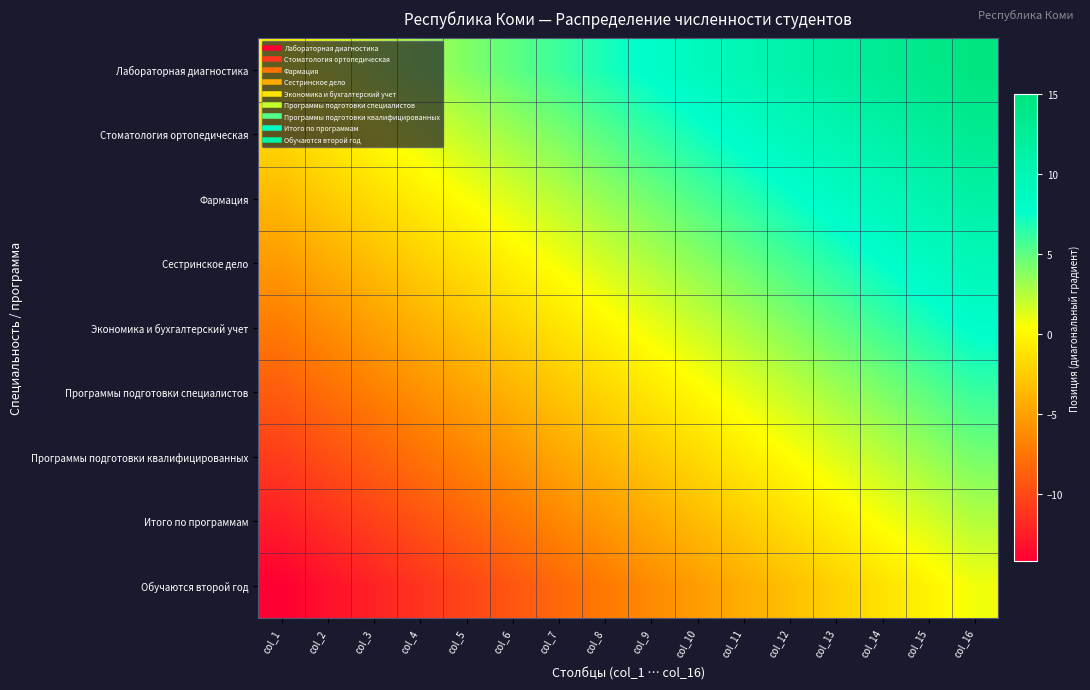

Reading left to right, extract all data points from this chart.

row_0: 0.0	1.0	2.0	3.0	4.0	5.0	6.0	7.0	8.0	9.0	10.0	11.0	12.0	13.0	14.0	15.0
row_1: -1.8	-0.8	0.2	1.2	2.2	3.2	4.2	5.2	6.2	7.2	8.2	9.2	10.2	11.2	12.2	13.2
row_2: -3.6	-2.6	-1.6	-0.6	0.4	1.4	2.4	3.4	4.4	5.4	6.4	7.4	8.4	9.4	10.4	11.4
row_3: -5.3	-4.3	-3.3	-2.3	-1.3	-0.3	0.7	1.7	2.7	3.7	4.7	5.7	6.7	7.7	8.7	9.7
row_4: -7.1	-6.1	-5.1	-4.1	-3.1	-2.1	-1.1	-0.1	0.9	1.9	2.9	3.9	4.9	5.9	6.9	7.9
row_5: -8.9	-7.9	-6.9	-5.9	-4.9	-3.9	-2.9	-1.9	-0.9	0.1	1.1	2.1	3.1	4.1	5.1	6.1
row_6: -10.7	-9.7	-8.7	-7.7	-6.7	-5.7	-4.7	-3.7	-2.7	-1.7	-0.7	0.3	1.3	2.3	3.3	4.3
row_7: -12.4	-11.4	-10.4	-9.4	-8.4	-7.4	-6.4	-5.4	-4.4	-3.4	-2.4	-1.4	-0.4	0.6	1.6	2.6
row_8: -14.2	-13.2	-12.2	-11.2	-10.2	-9.2	-8.2	-7.2	-6.2	-5.2	-4.2	-3.2	-2.2	-1.2	-0.2	0.8